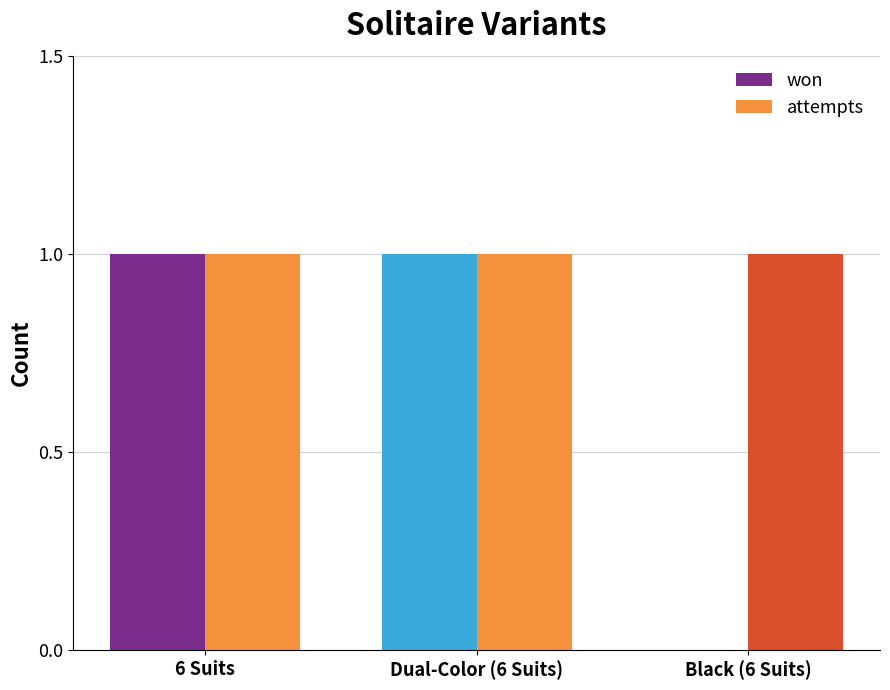

True or false: attempts has a value of 0 at Black (6 Suits).

False